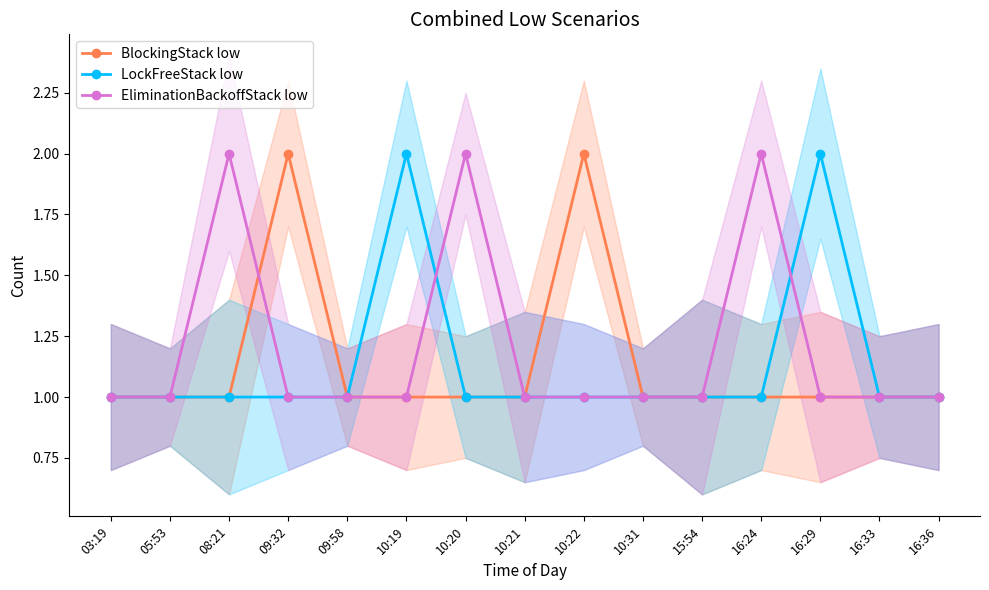

Count the BlockingStack low values in the range 1 to 2.

15